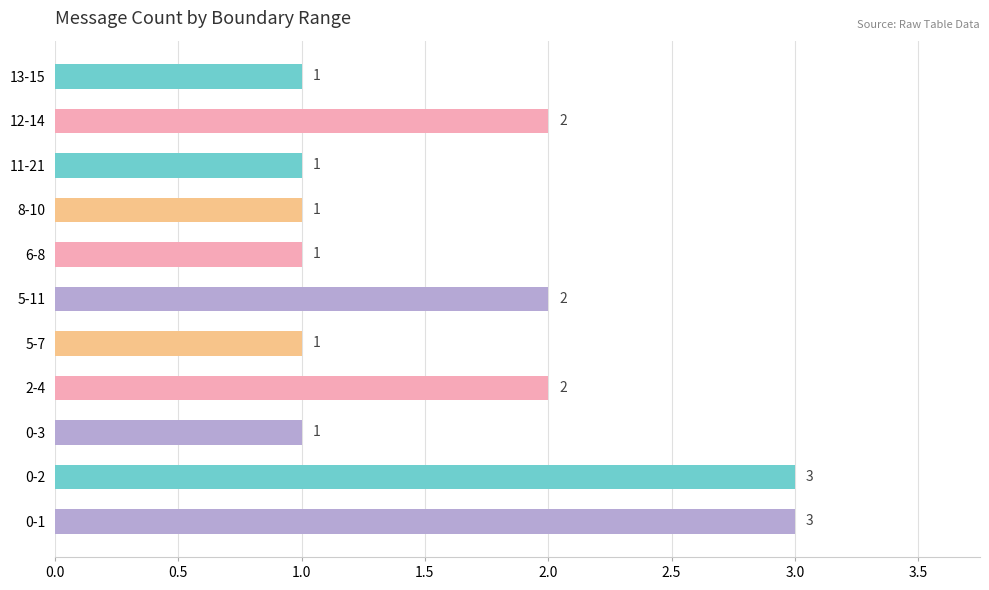

The chart shows a value of 3 at 0-2. True or false?

True